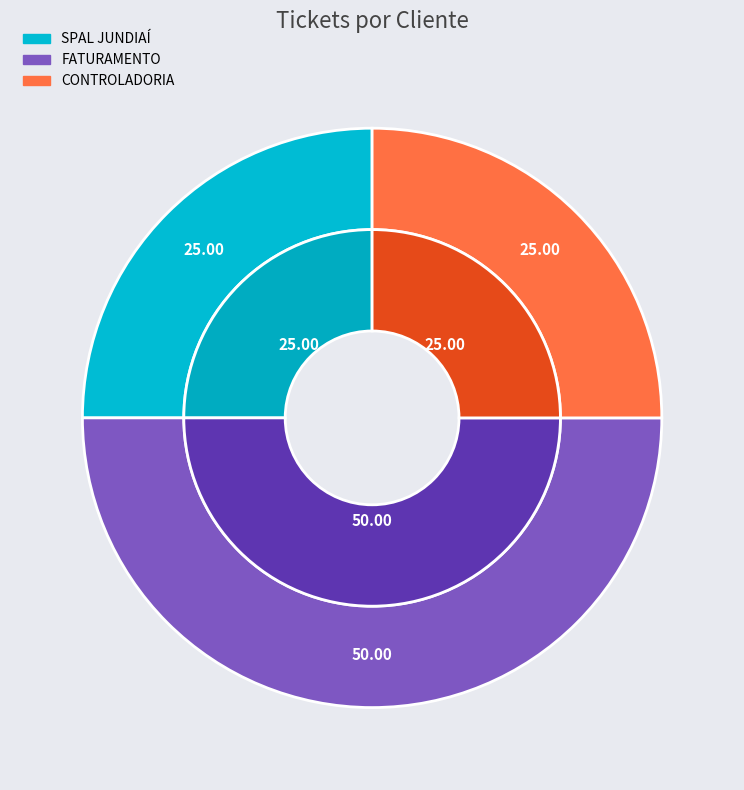

Is there any slice that represents more than half of the pie?

No